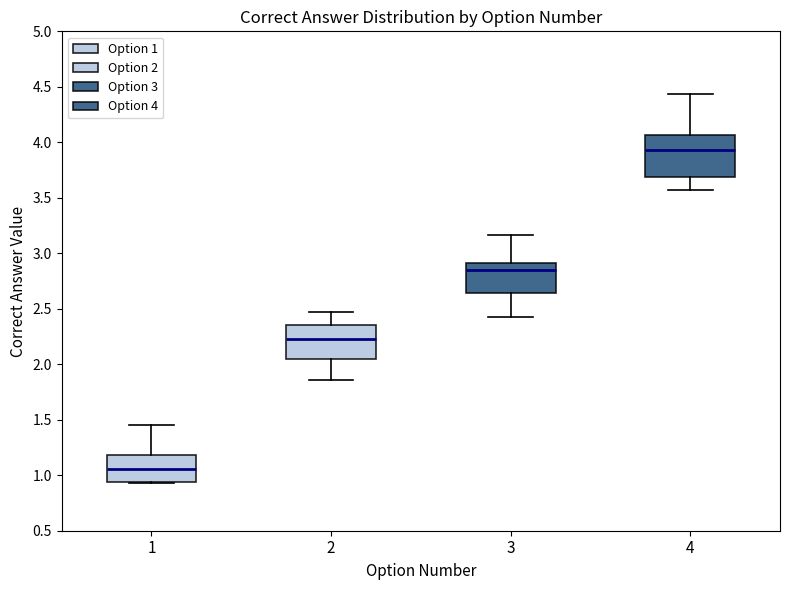

Which box's median line is the lowest?

1